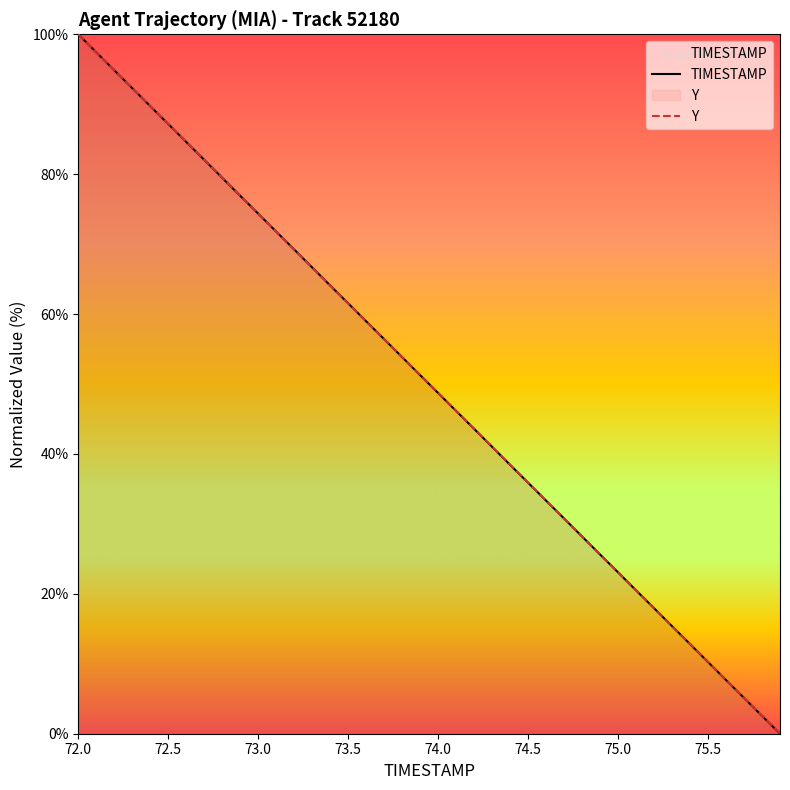

Is the value of TIMESTAMP at 75.0 greater than the value of Y at 75.0?

No